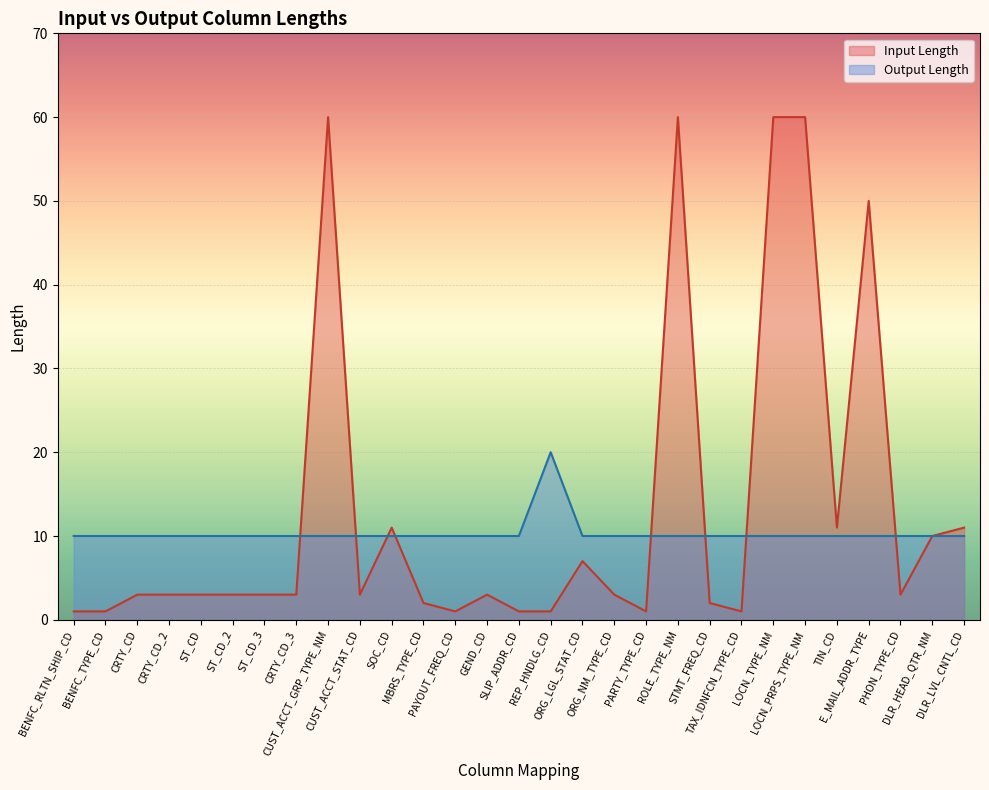

At which label does Input Length reach its peak?

CUST_ACCT_GRP_TYPE_NM